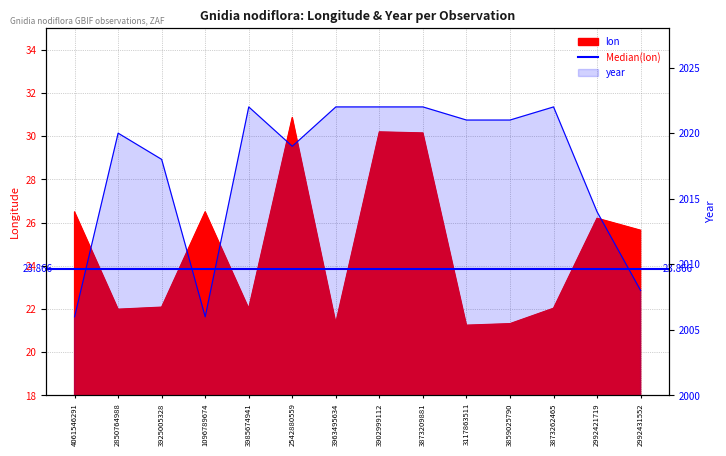

Rank the categories by lon value from highest to lowest.

2542880559, 3902999112, 3873209881, 1096789674, 4061546291, 2992421719, 2992431552, 3925005328, 3873262465, 3985674941, 2850764988, 3963495634, 3859025790, 3117863511